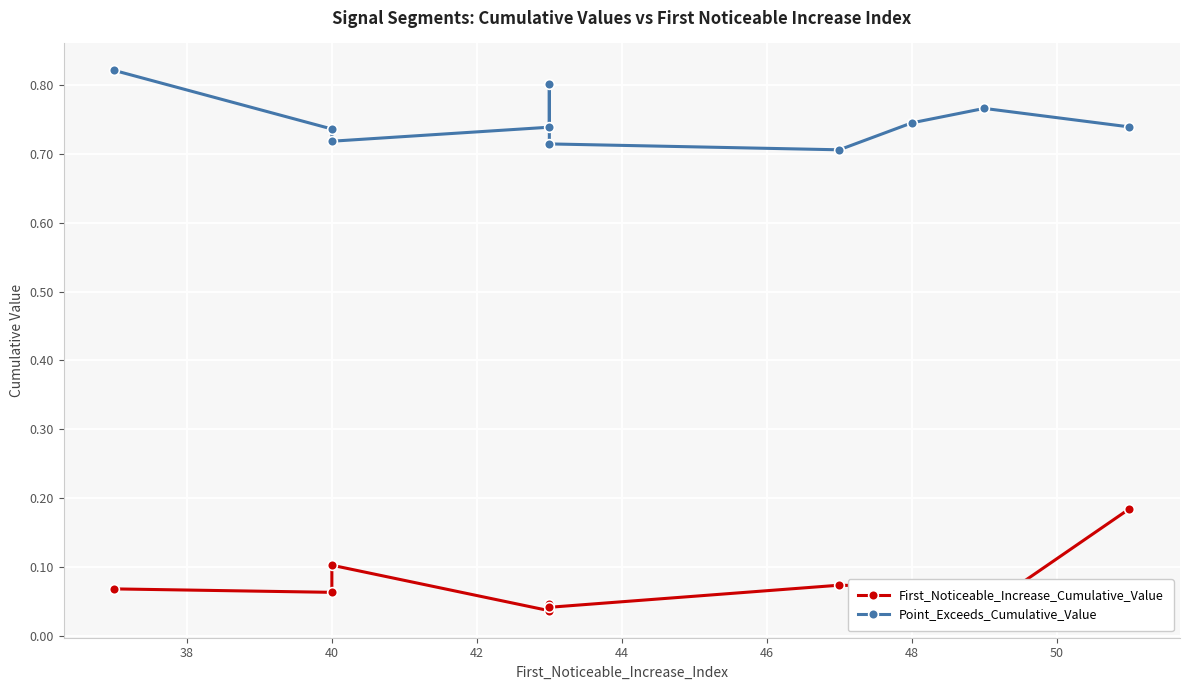

Rank the series by their average value, from highest to lowest.

Point_Exceeds_Cumulative_Value, First_Noticeable_Increase_Cumulative_Value